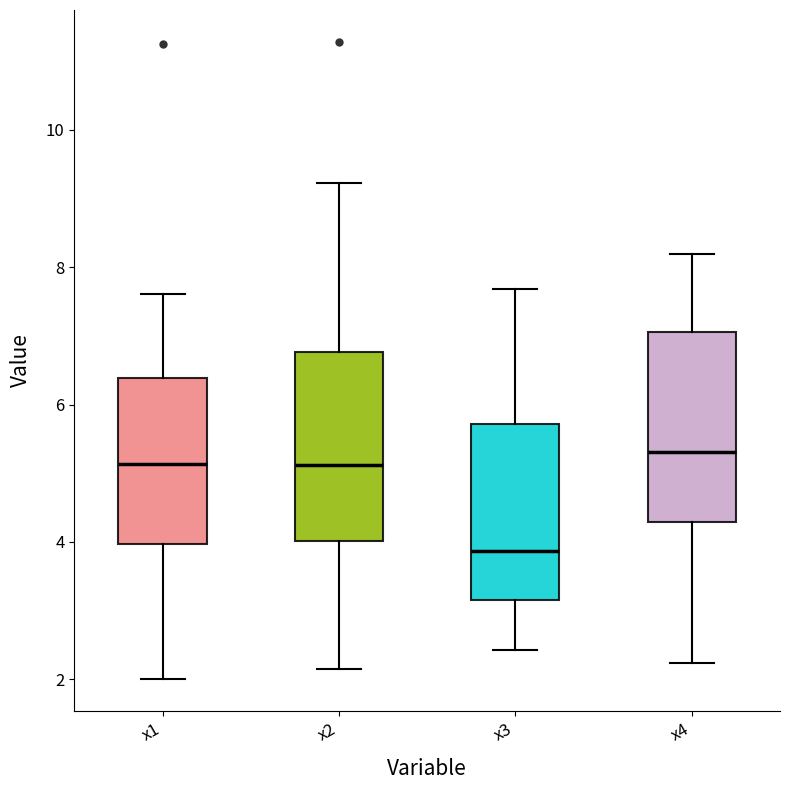

Reading left to right, read every box against the y-axis: the position of its median line, the range the box covers, and the ends of its whiskers. The values are not printed on the chart, so give them approximately, as read against the axis.

x1: median 5.2, box 4.0 to 6.4, whiskers 2.0 to 7.6
x2: median 5.2, box 4.0 to 6.8, whiskers 2.2 to 9.2
x3: median 3.8, box 3.2 to 5.8, whiskers 2.4 to 7.6
x4: median 5.4, box 4.2 to 7.0, whiskers 2.2 to 8.2